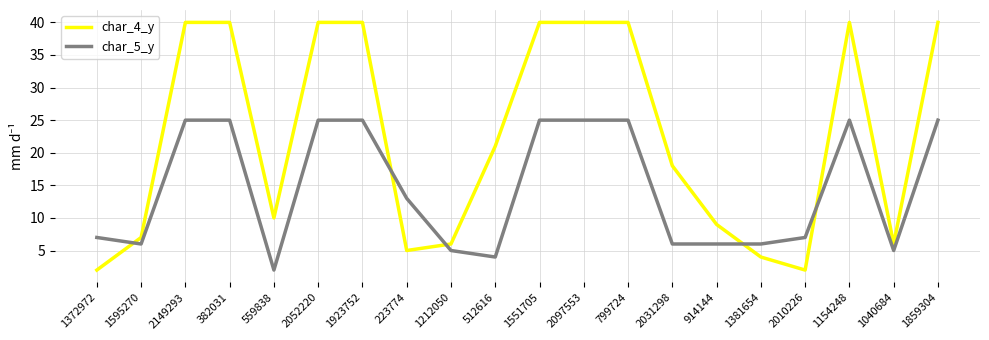

What position from the left is 2031298?

14